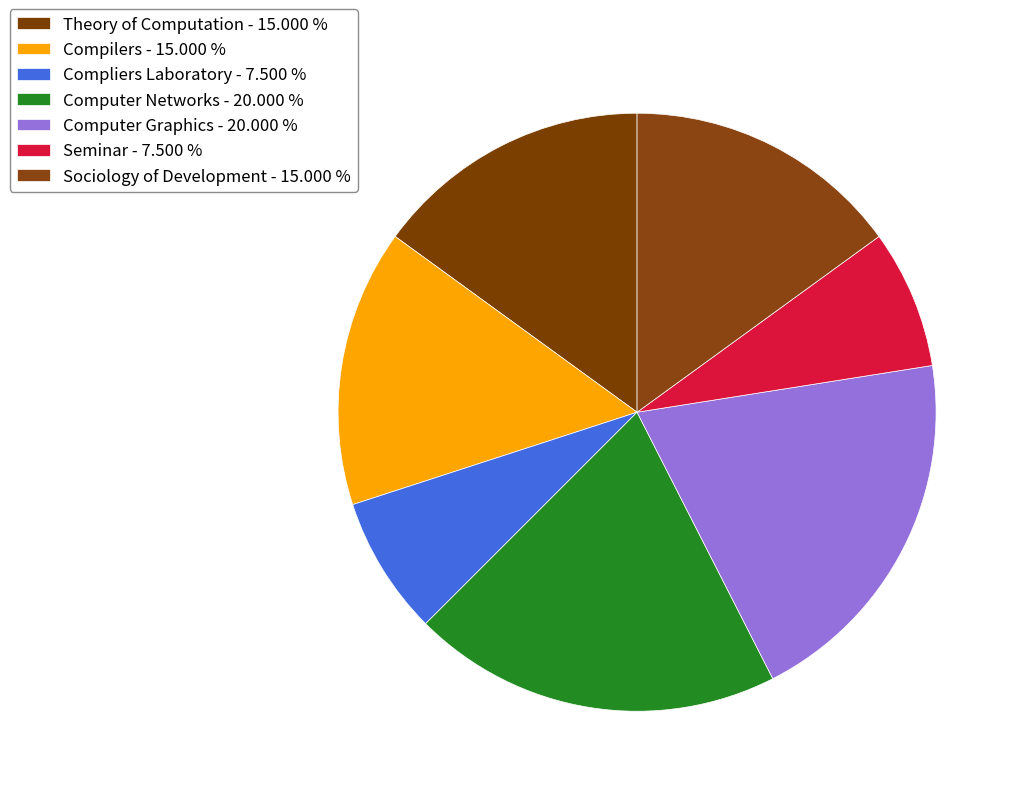

What percentage is the Theory of Computation slice, to the nearest percent?

15%